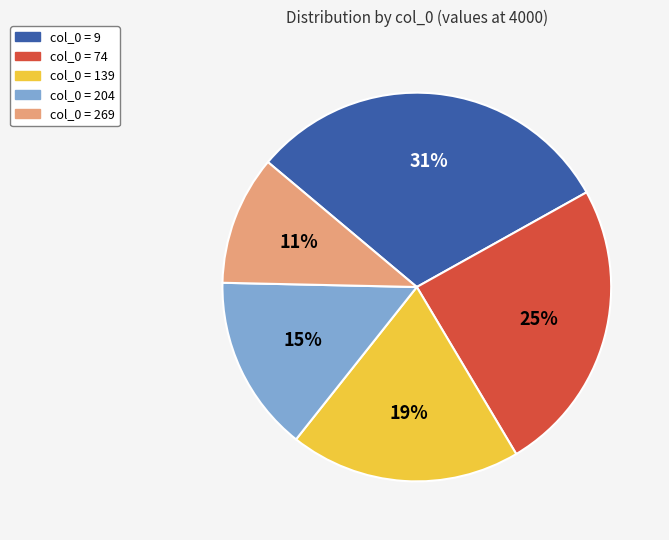

How many slices are in this pie chart?

5